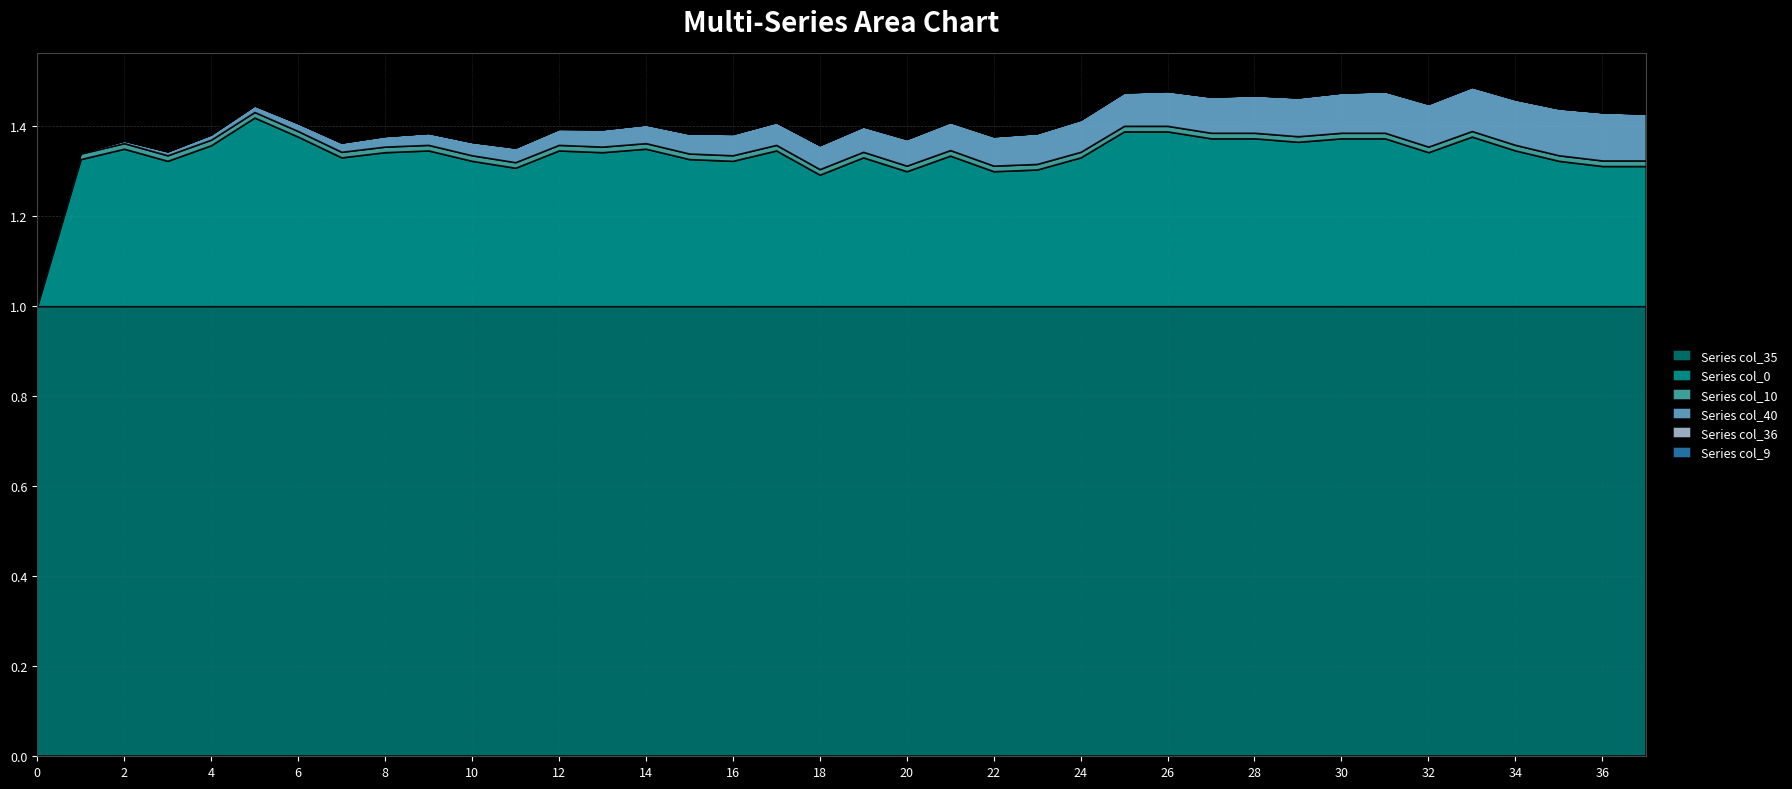

True or false: col_40 and col_36 intersect in this chart.

False